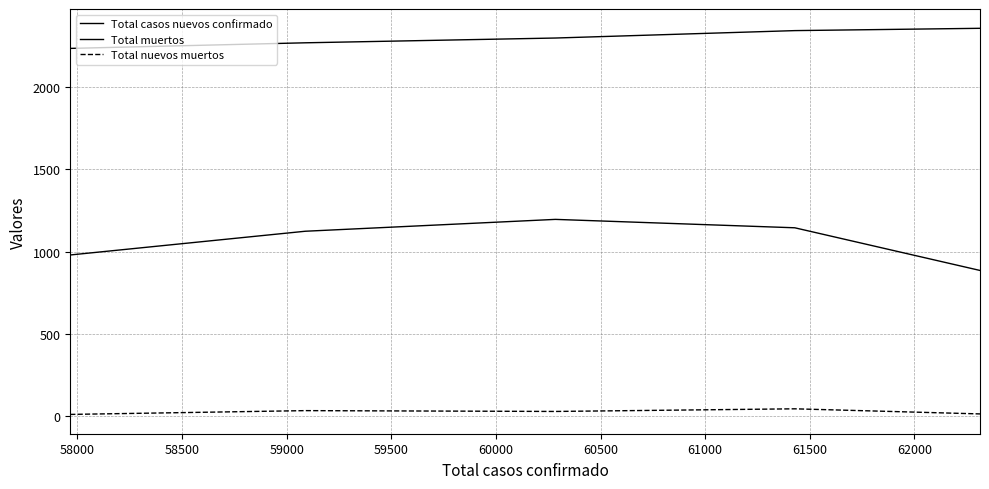

What is the difference between the maximum and minimum values in the Total nuevos muertos series?

34